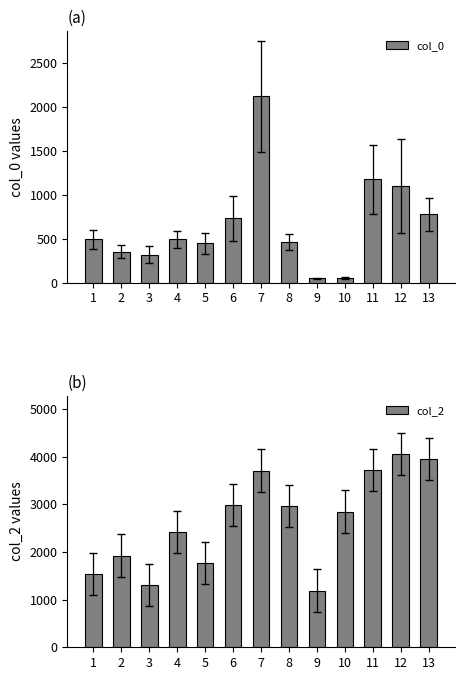

What is the sum of all col_2 values?

34383.2